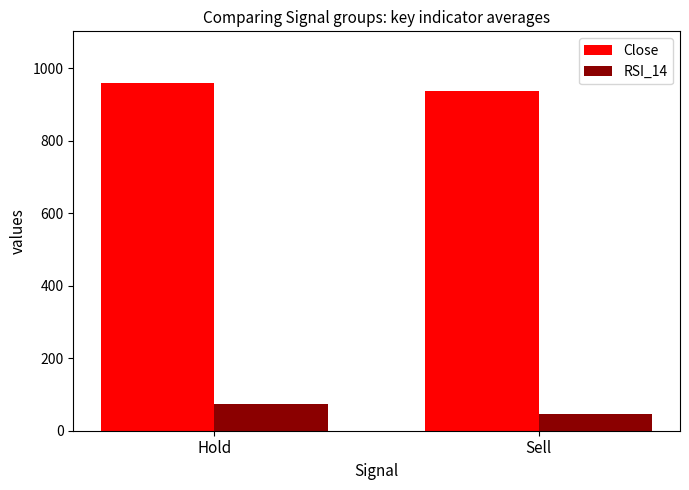

True or false: Close has a value of 431.0 at Sell.

False